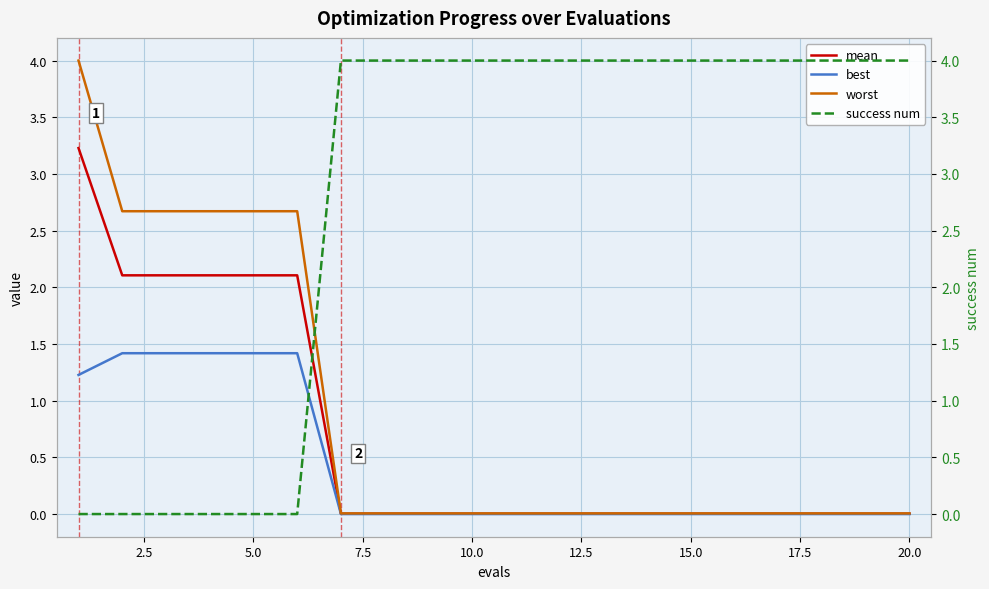

What is the highest value of the best series?

1.4